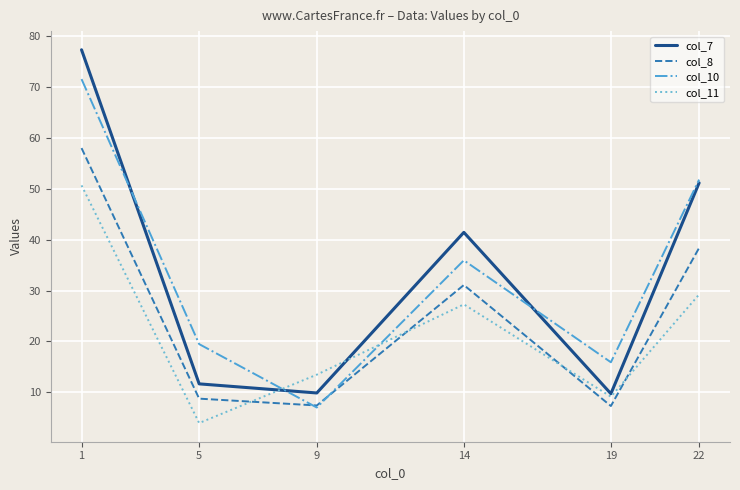

List the labels in order of col_11 value, largest first.

1, 22, 14, 9, 19, 5